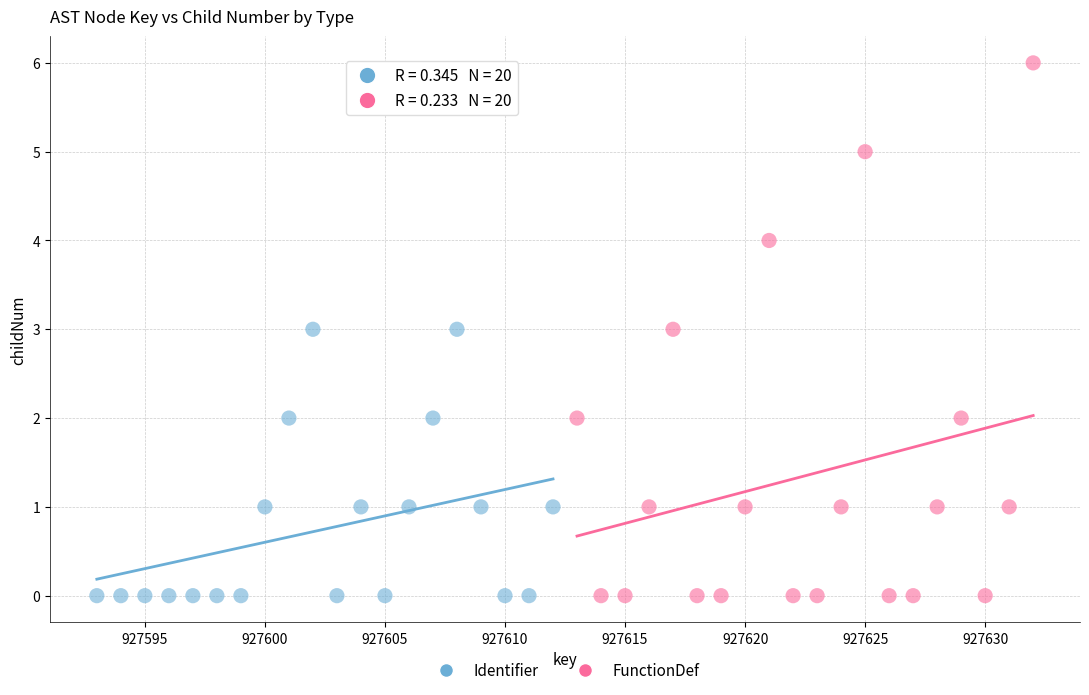

Which series has the largest Y range (max minus min)?

FunctionDef